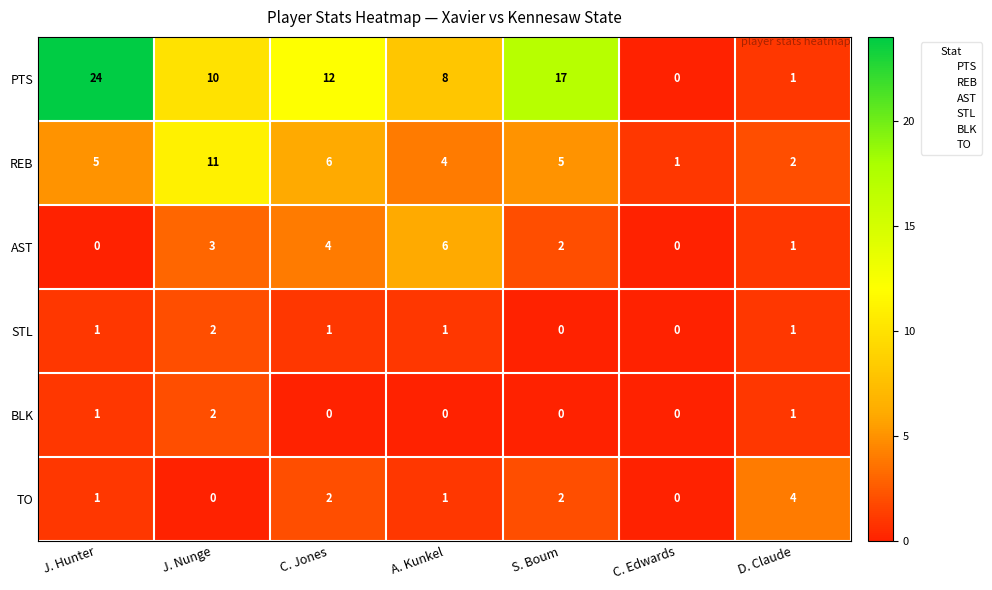

What is the difference between the second highest and minimum values in the AST series?

4